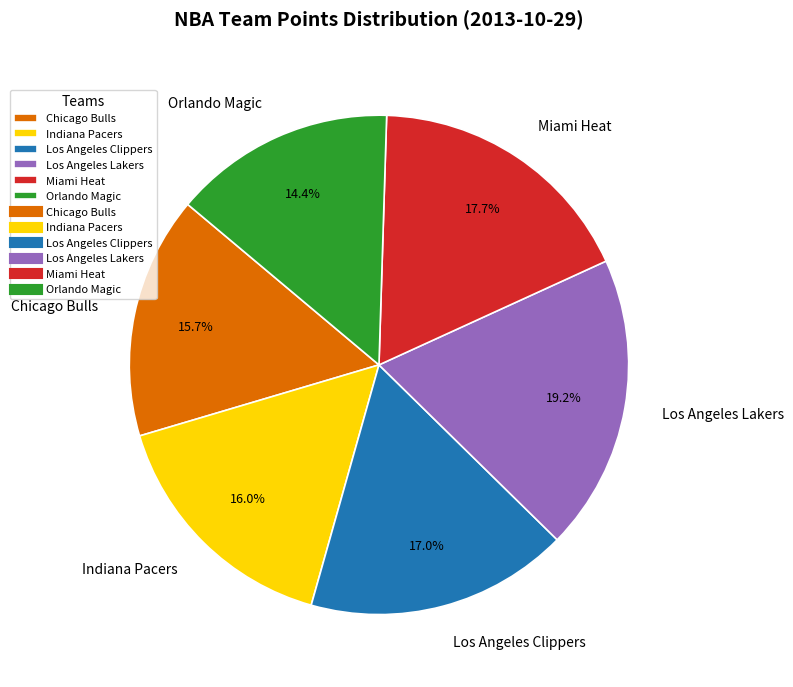

Which has a higher value, Miami Heat or Indiana Pacers?

Miami Heat